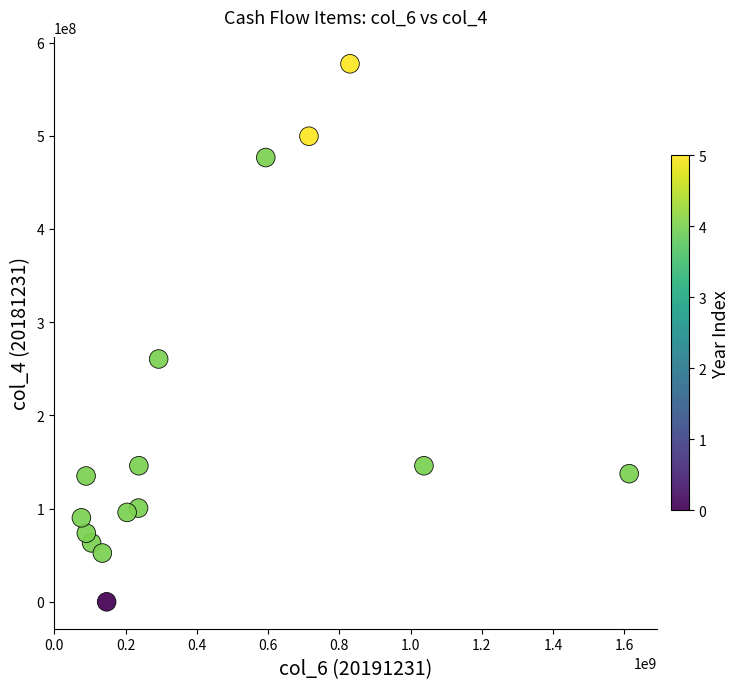

What Y value in the scatter plot is closest to 288595019?

260494737.9